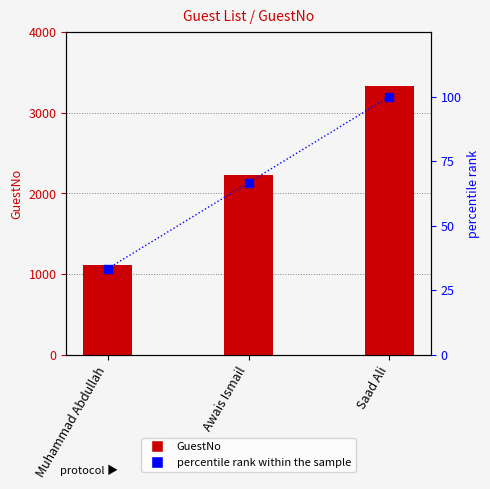

Count the number of categories in the chart.

3